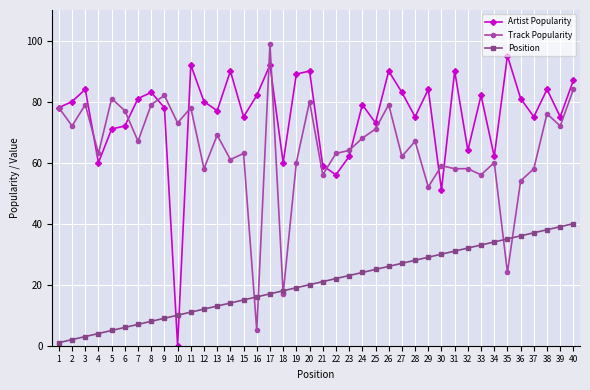

Where is the first local minimum for Artist Popularity?

4